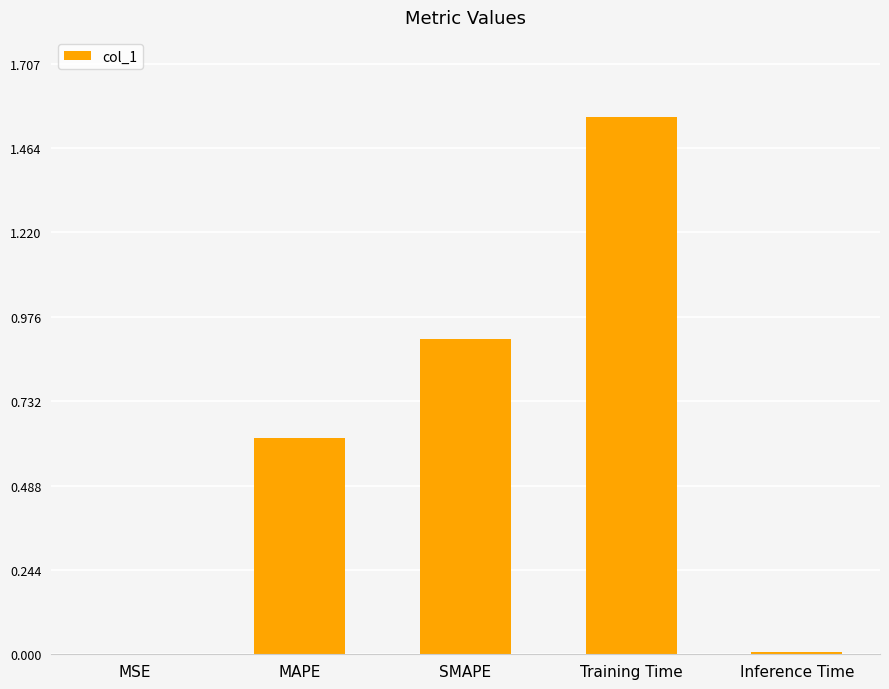

Between SMAPE and MSE, which is larger?

SMAPE